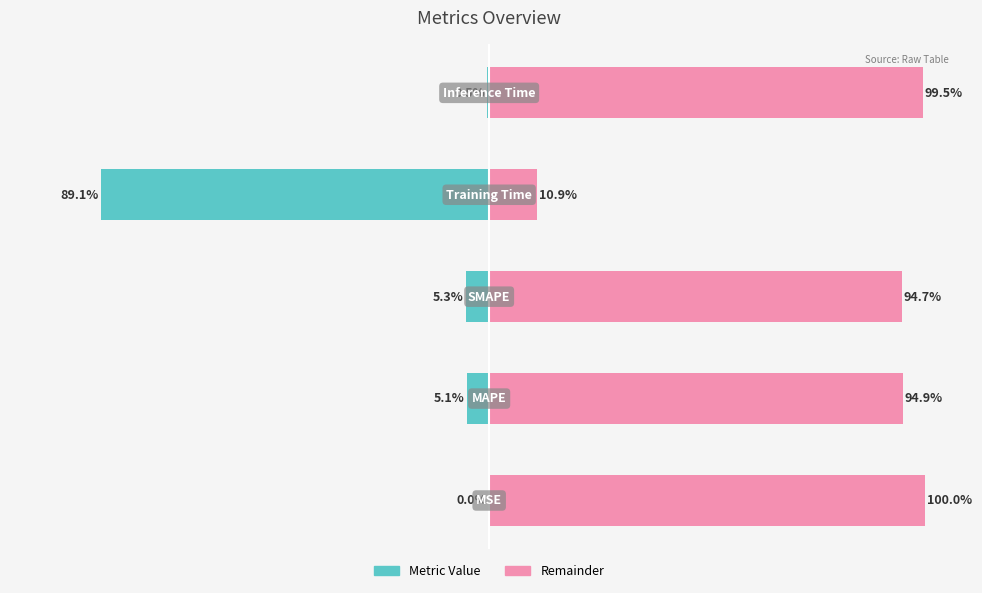

What is the sum of all col_1 (right) values?

400.0